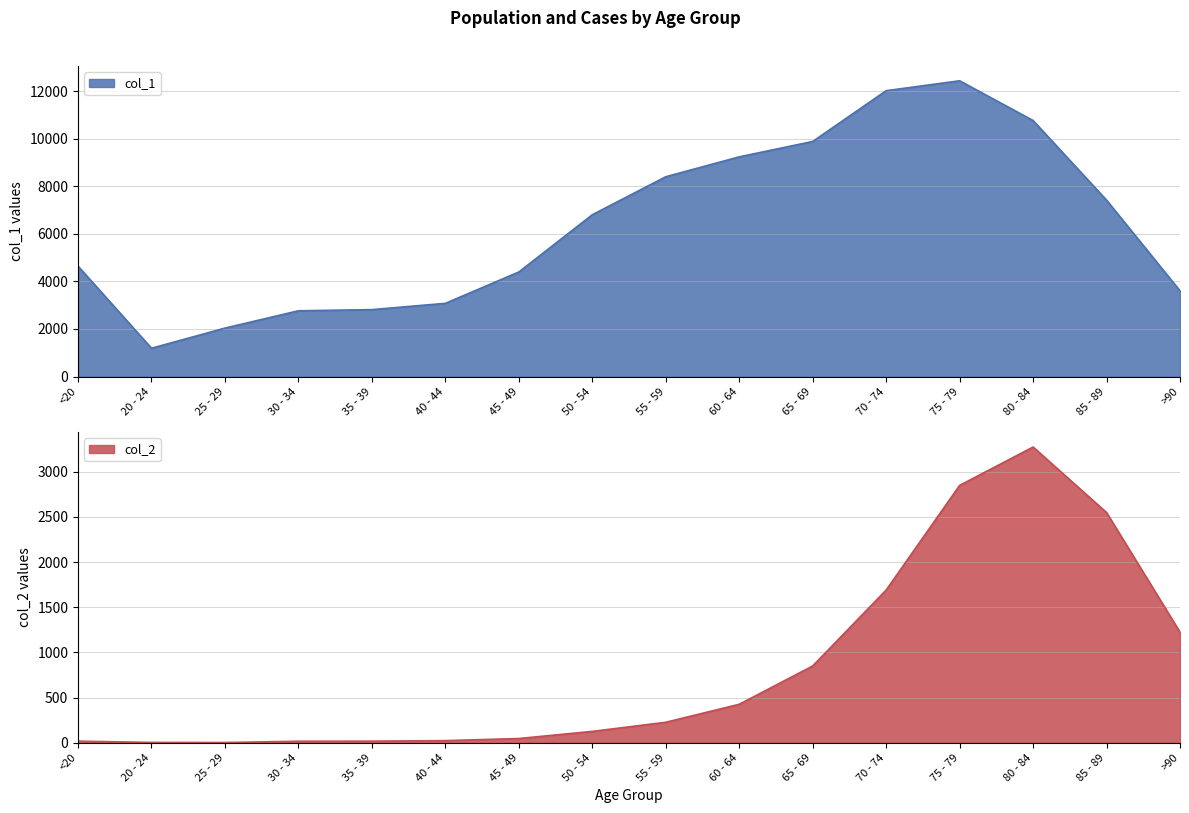

List the series in order of their overall mean, highest first.

col_1, col_2